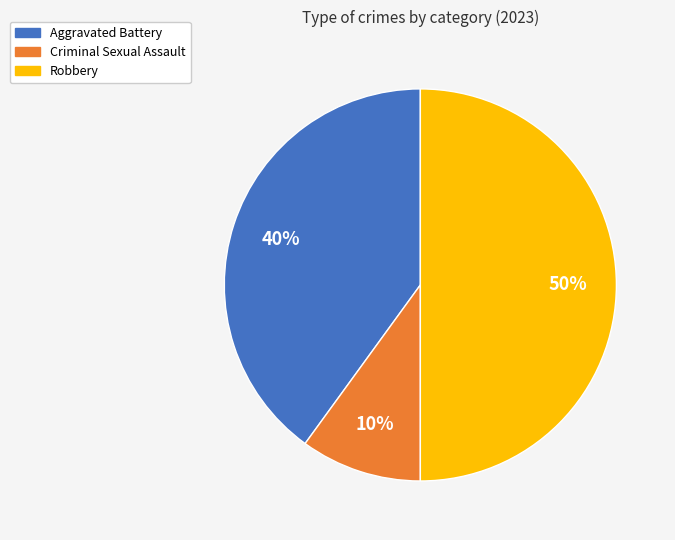

Which category has the biggest portion of the pie?

Robbery